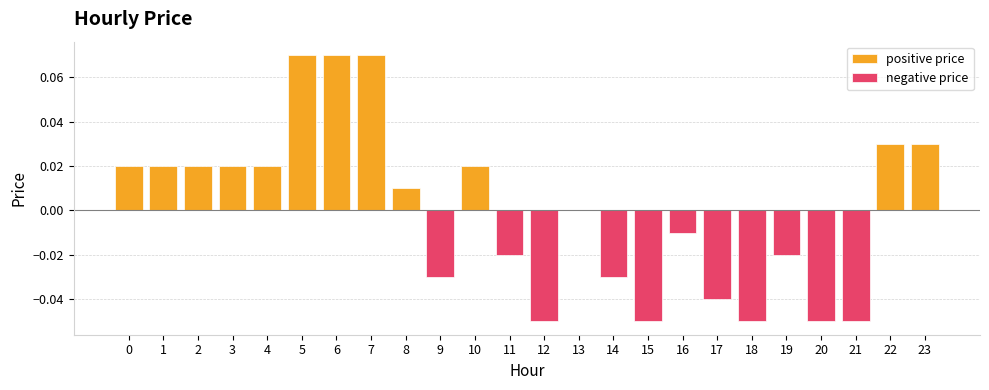

Is it true that positive price equals 0.0 at 11?

False